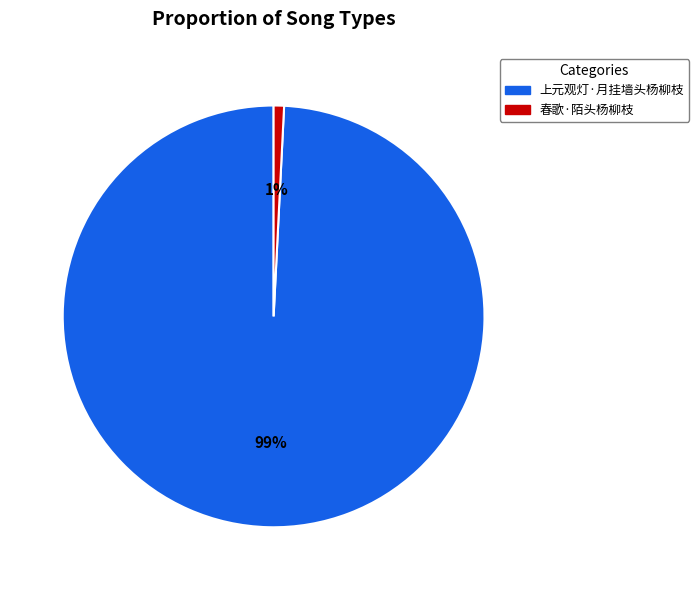

Is the sum of 春歌·陌头杨柳枝 and 上元观灯·月挂墙头杨柳枝 greater than half?

Yes